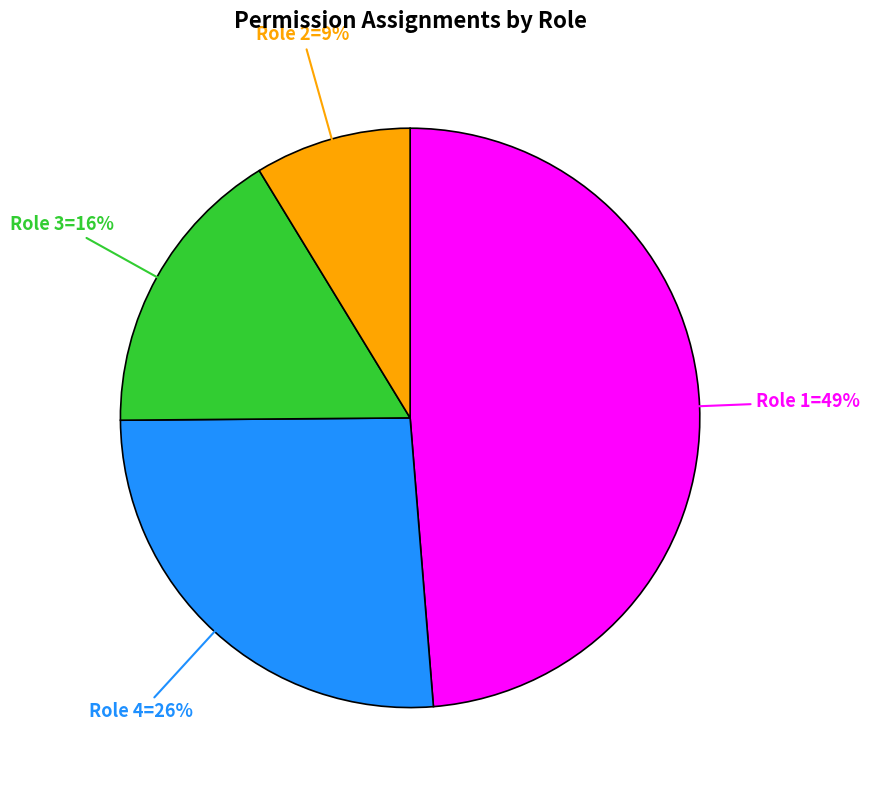

To the nearest percent, what is the difference between the largest and smallest slice percentages?

40%